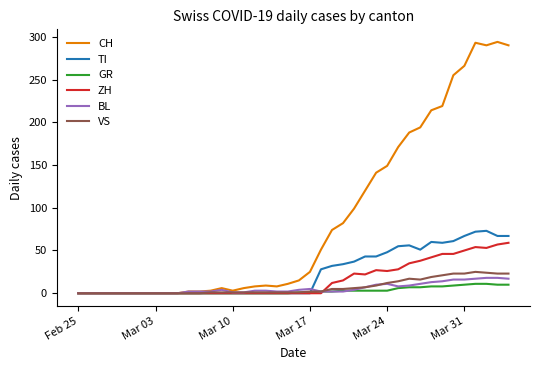

What is the highest value of the CH series?

294